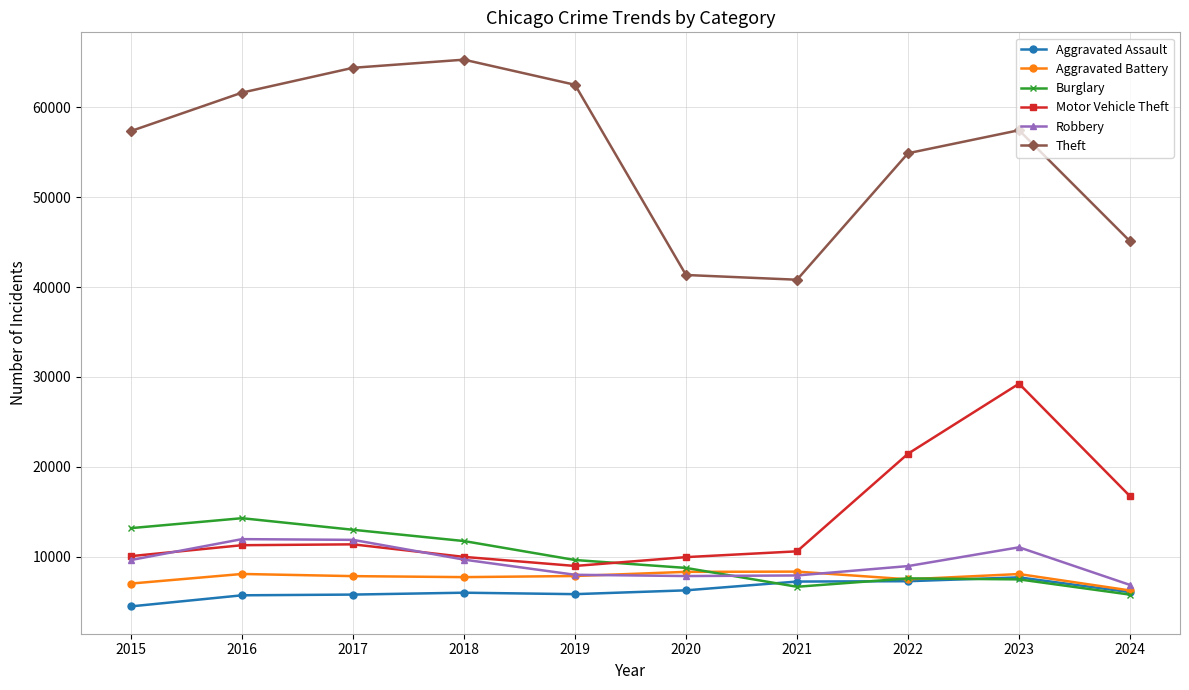

True or false: Robbery and Theft intersect in this chart.

False